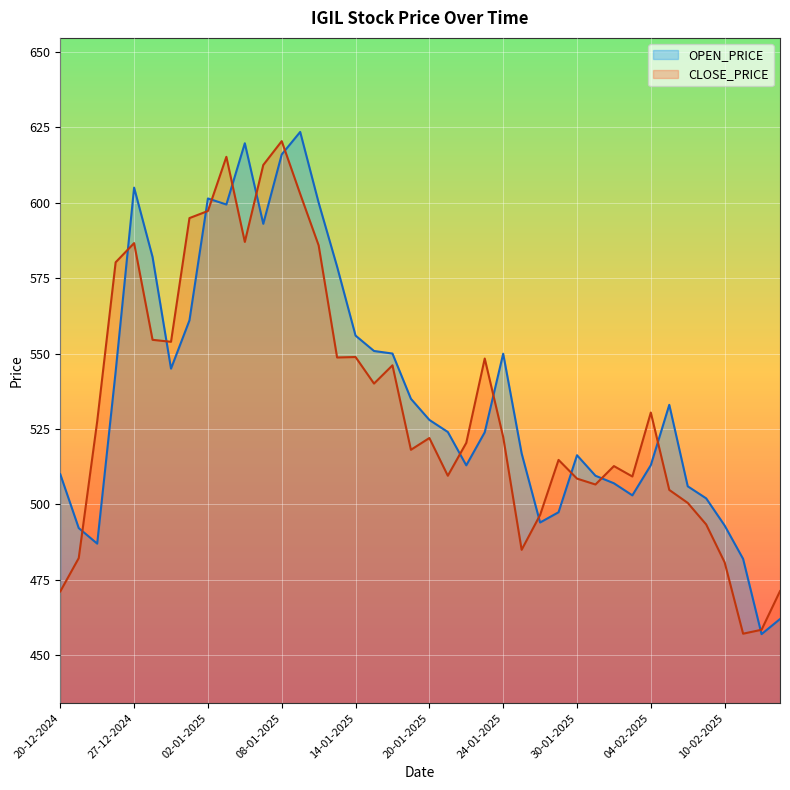

True or false: CLOSE_PRICE has a value of 493.4 at 07-02-2025.

True